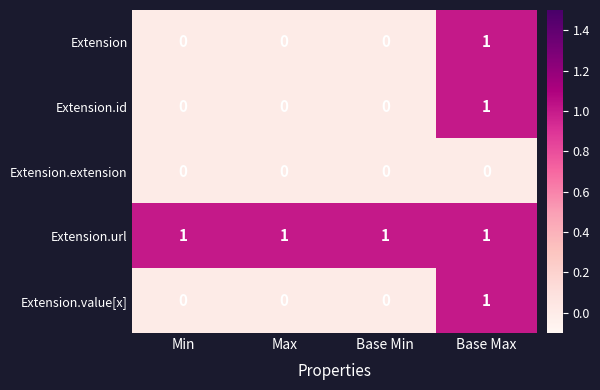

The value of Extension.value[x] at Min is 0. True or false?

True